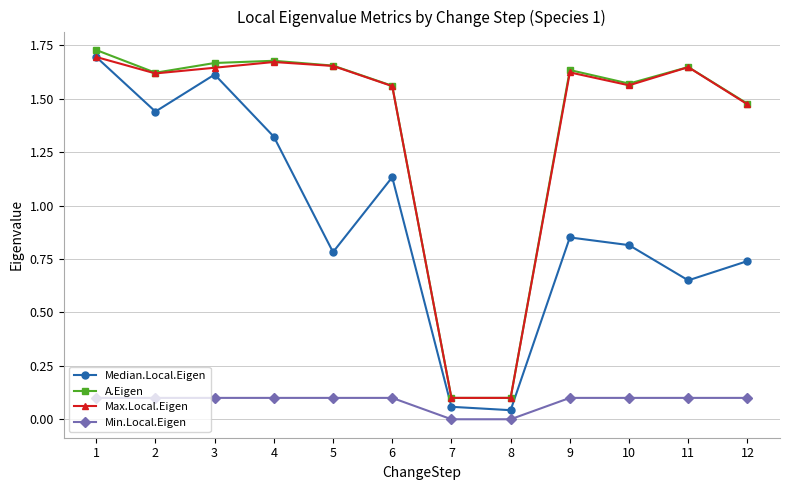

The value of Median.Local.Eigen at 6 is 0.2. True or false?

False